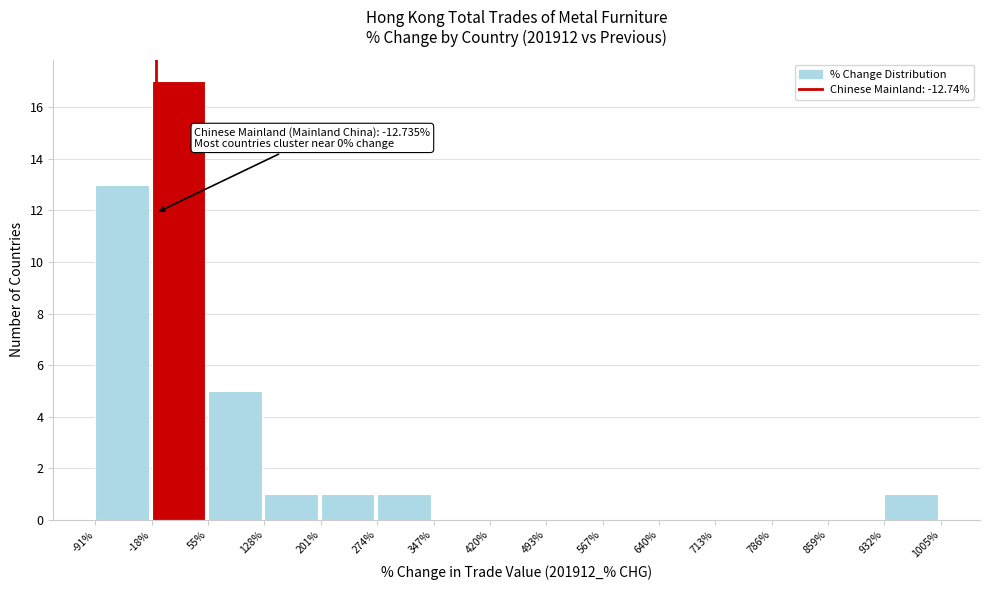

Over which range of the x-axis is the bar tallest?

-18% to 55%